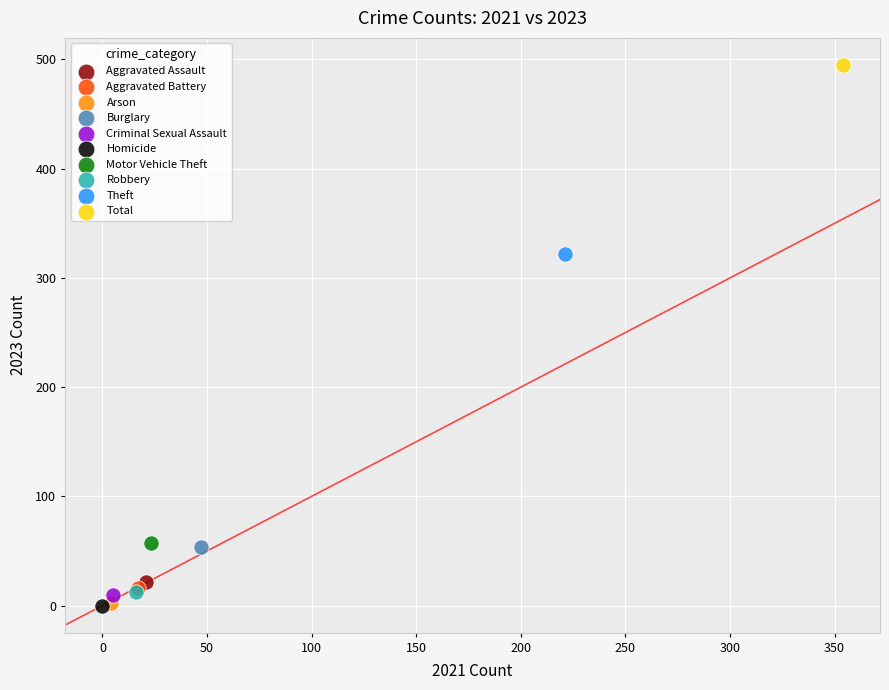

Which series contains the highest Y value?

Total